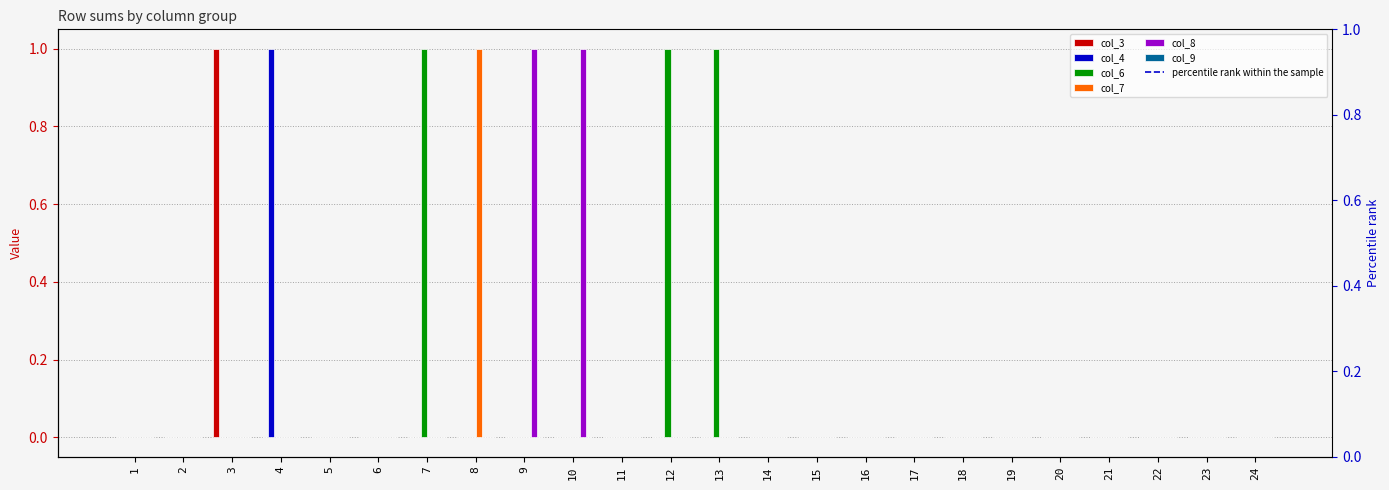

Which category has the lowest value in the col_4 series?

1